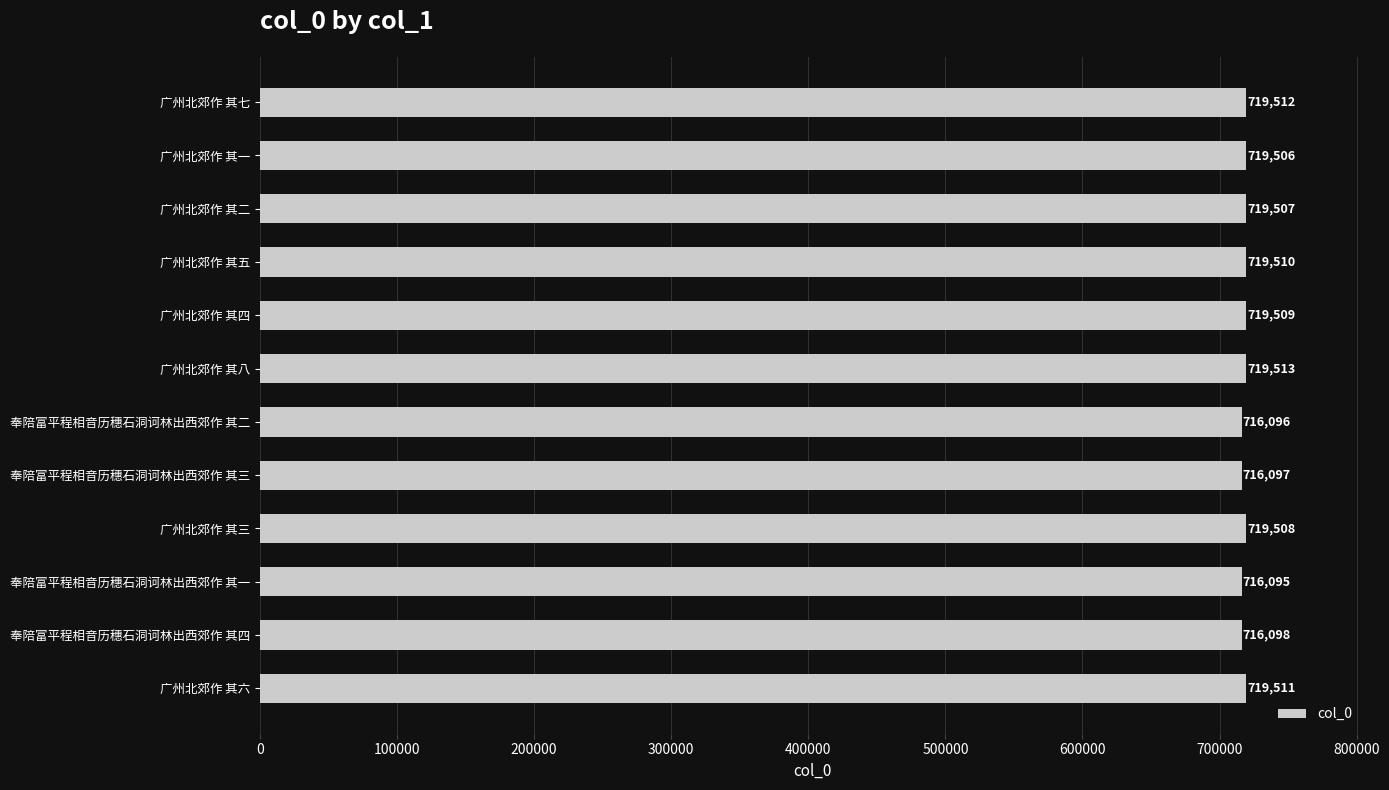

What is the average value?

718372